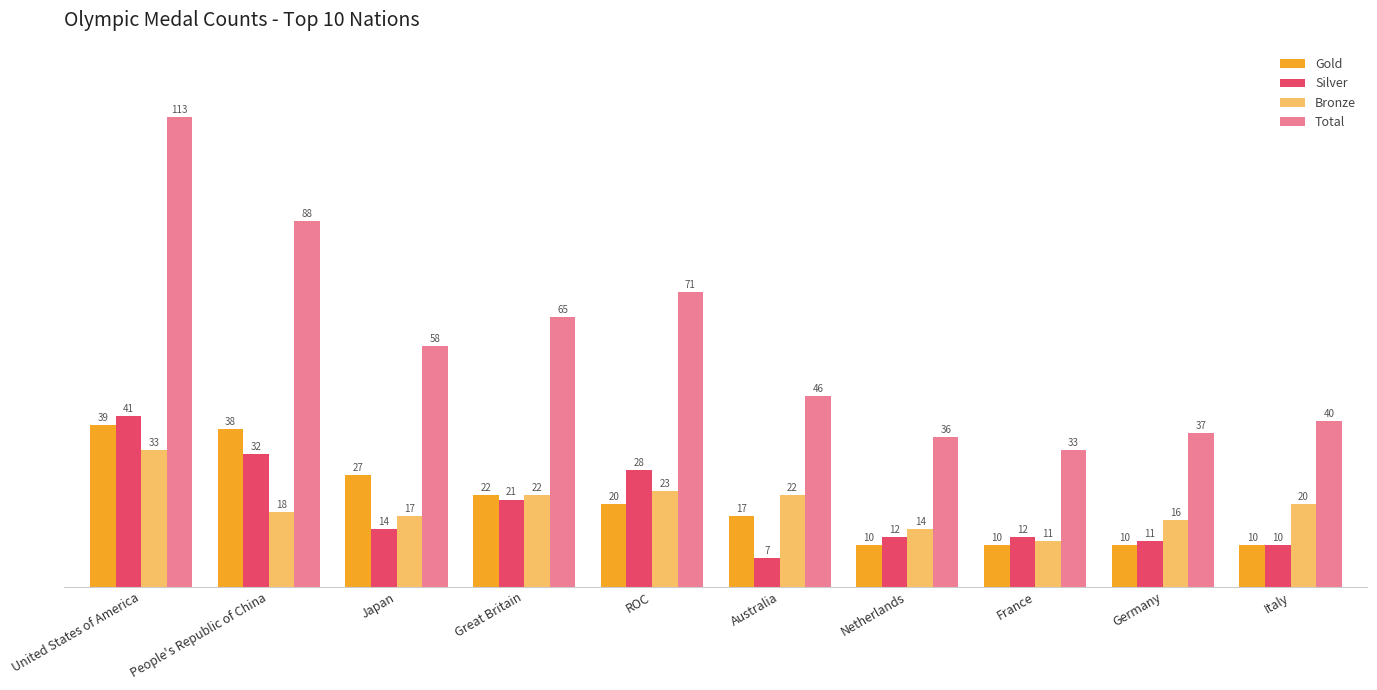

At which label does Total reach its peak?

United States of America